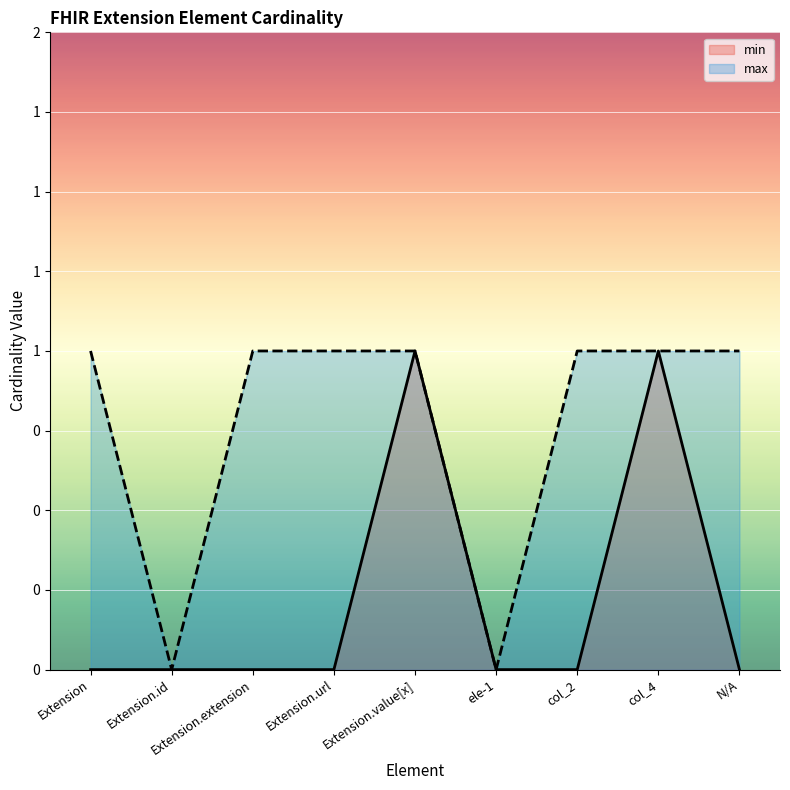

How many positive values does the min series have?

2